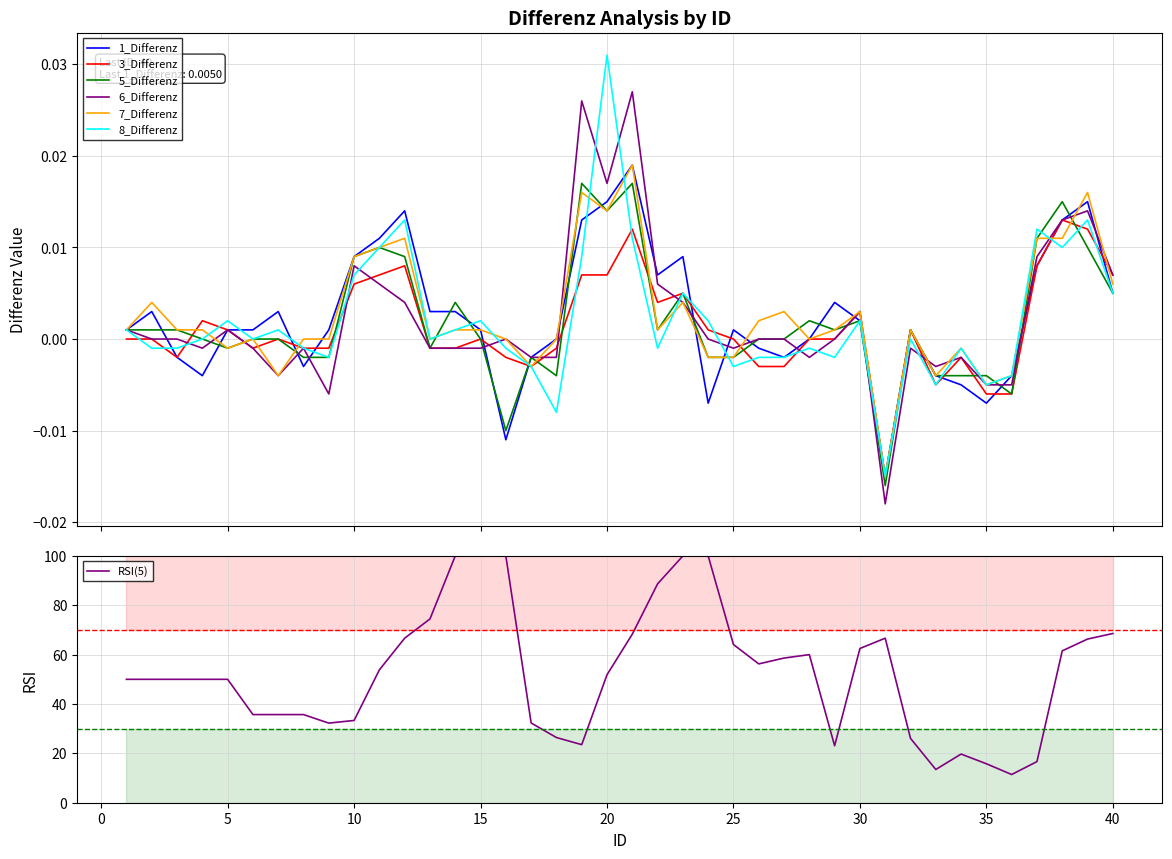

Which label corresponds to the smallest value in the chart?

31